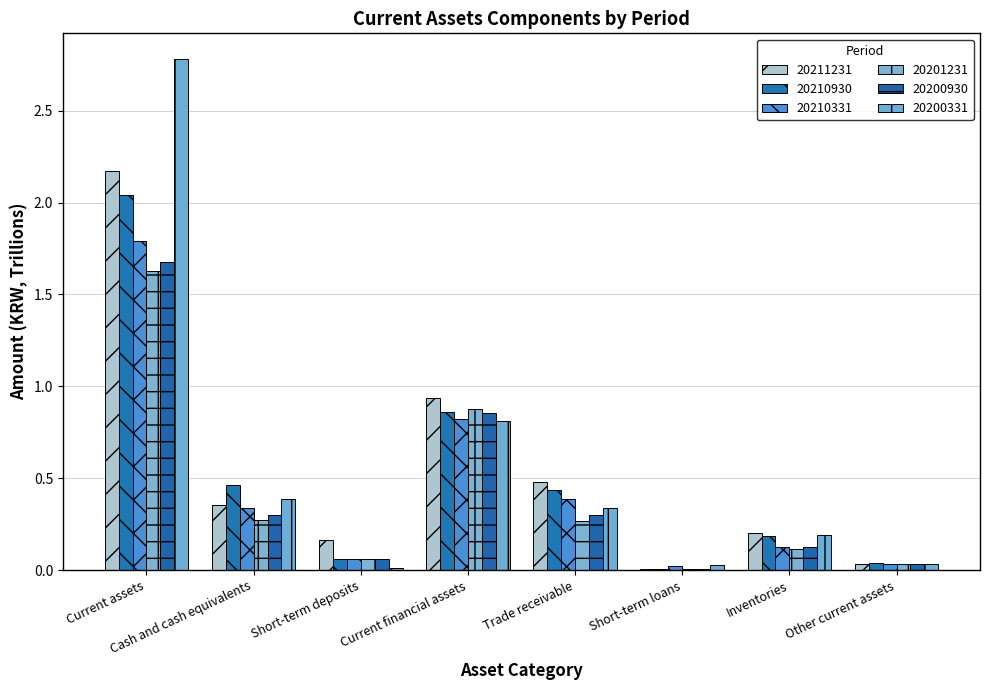

Which series has the largest total across all categories?

20200331